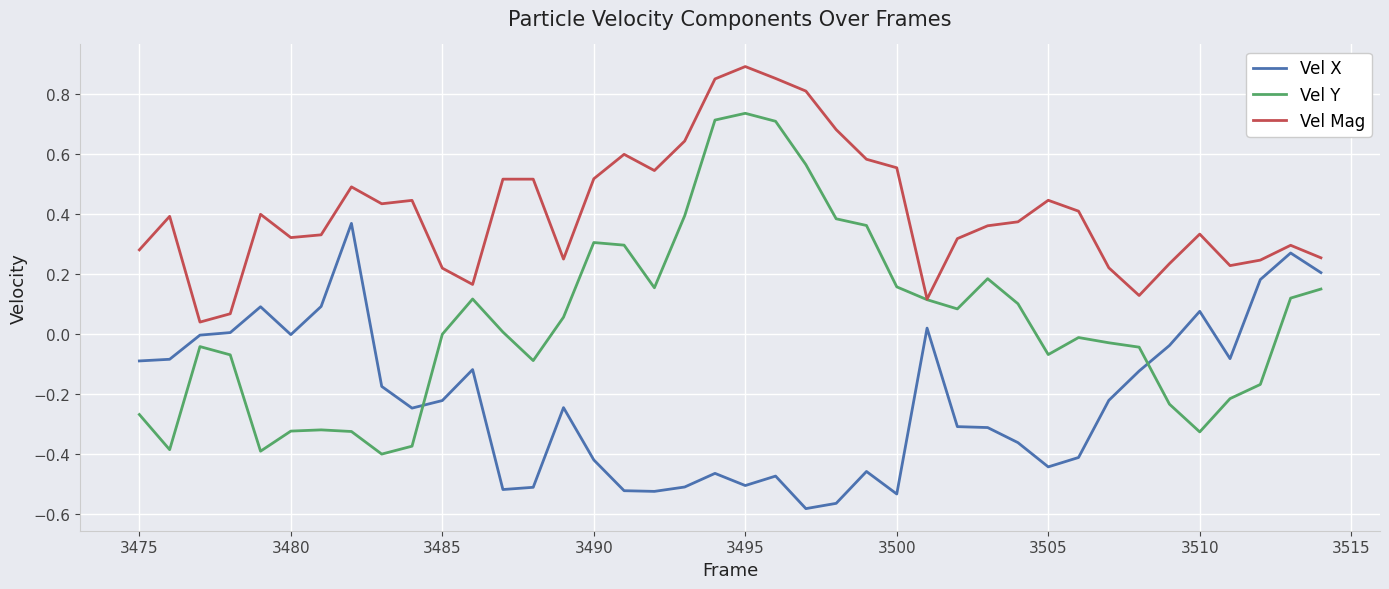

List the series in order of their peak value, lowest first.

Vel X, Vel Y, Vel Mag